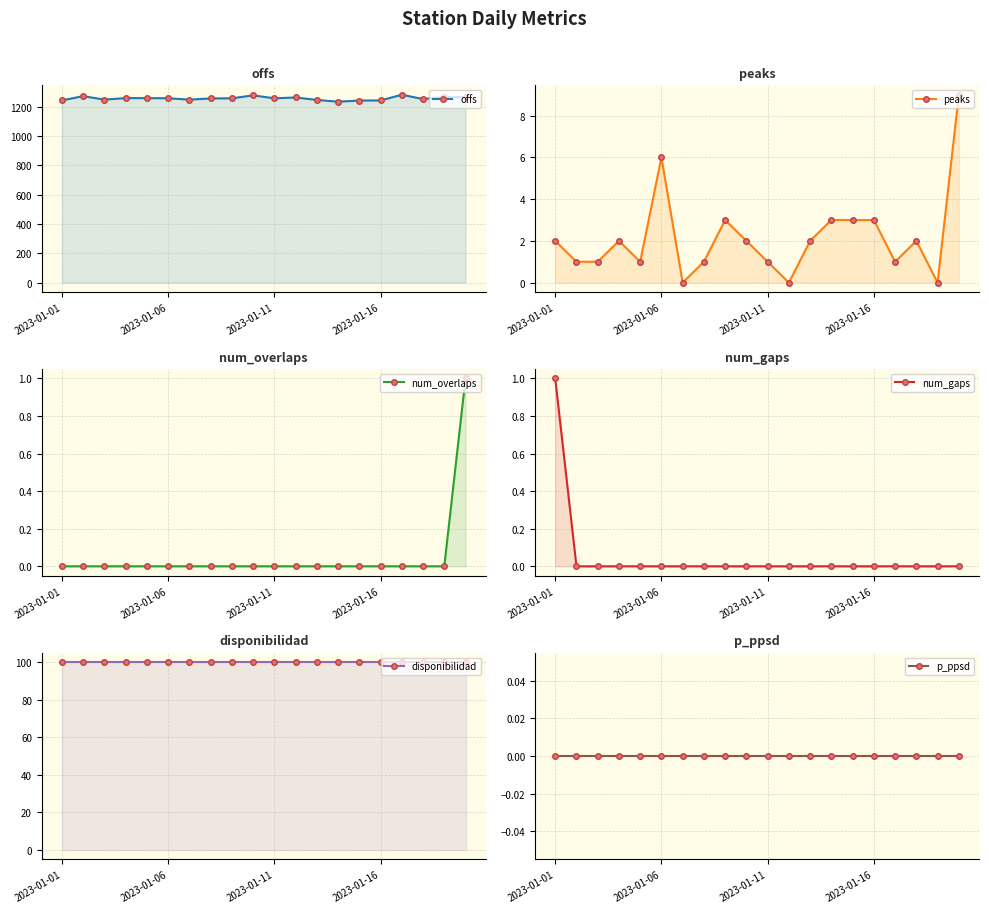

True or false: num_gaps and p_ppsd intersect in this chart.

False